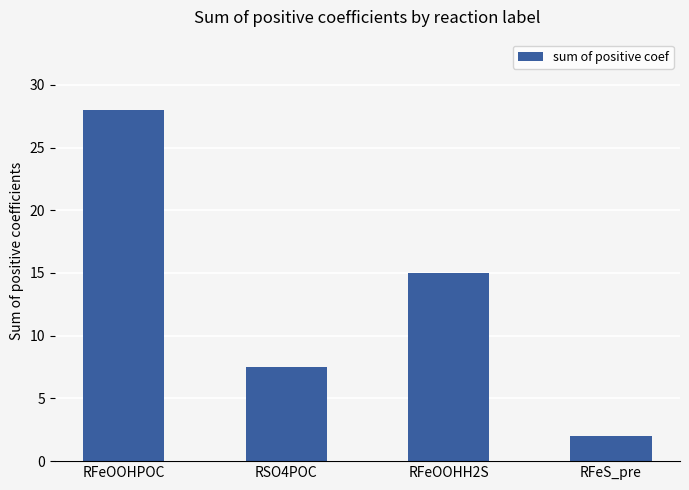

Are the bars grouped side by side (vs. stacked)?

No